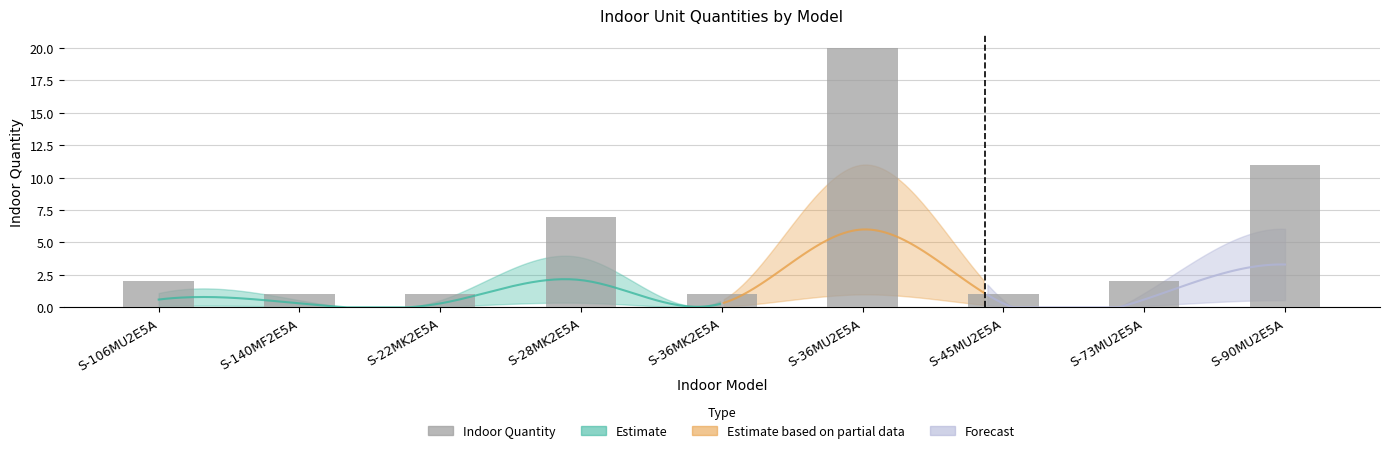

Is it true that the value at S-45MU2E5A is 1?

True